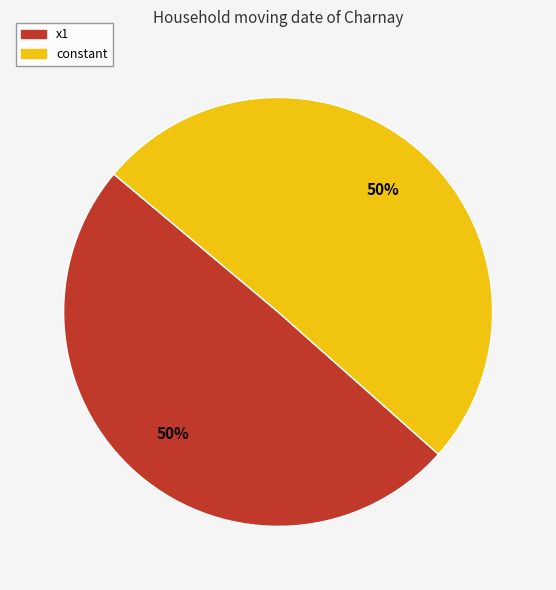

To the nearest percent, what percentage of the pie is x1?

50%